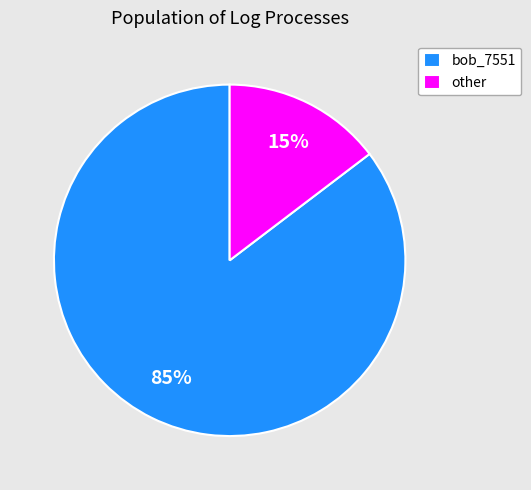

Rank the categories by value from lowest to highest.

other, bob_7551